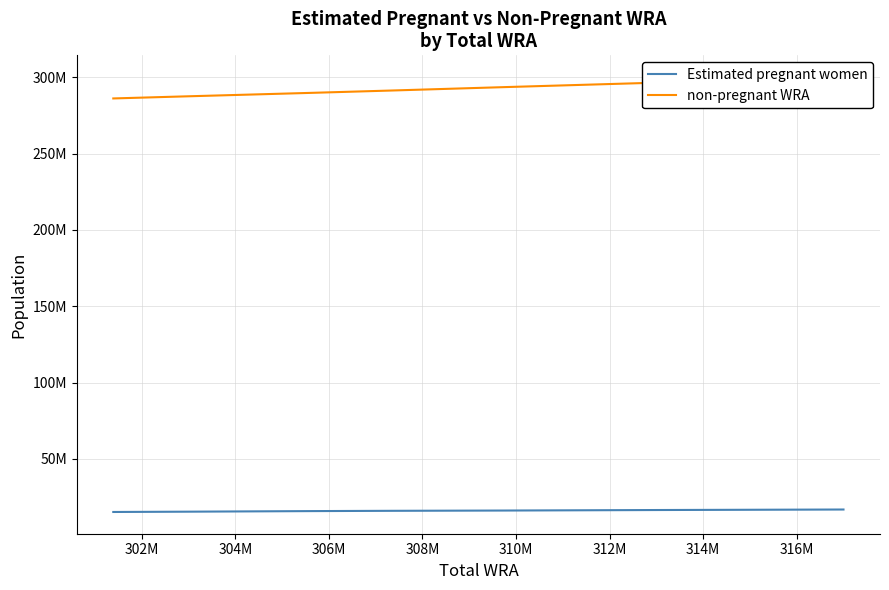

Does the chart have visible grid lines?

Yes